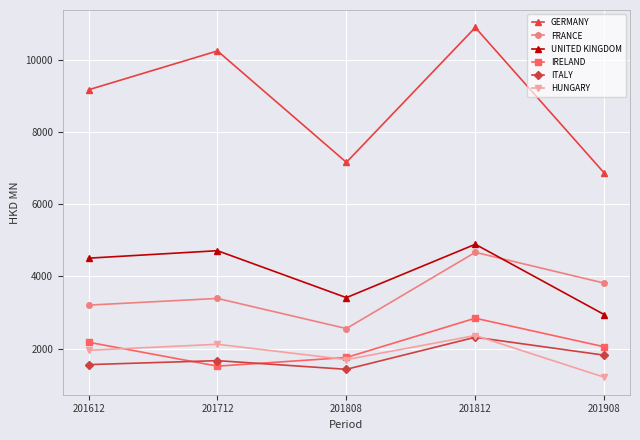

Reading left to right, transcribe all the data shown in this chart.

GERMANY: 201612=9170.3	201712=10247.0	201808=7159.9	201812=10896.6	201908=6864.3
FRANCE: 201612=3202.7	201712=3388.1	201808=2553.4	201812=4665.6	201908=3812.5
UNITED KINGDOM: 201612=4503.8	201712=4710.9	201808=3410.2	201812=4889.0	201908=2940.5
IRELAND: 201612=2173.9	201712=1511.5	201808=1751.3	201812=2840.2	201908=2048.2
ITALY: 201612=1553.8	201712=1664.0	201808=1423.8	201812=2312.7	201908=1815.0
HUNGARY: 201612=1949.9	201712=2117.8	201808=1692.7	201812=2360.6	201908=1204.3